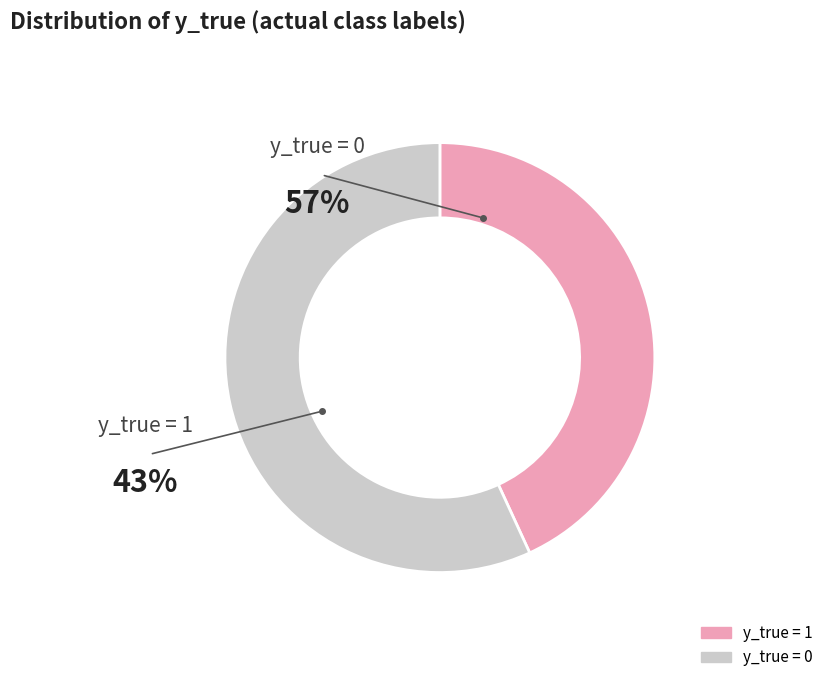

How many segments does this pie chart have?

2